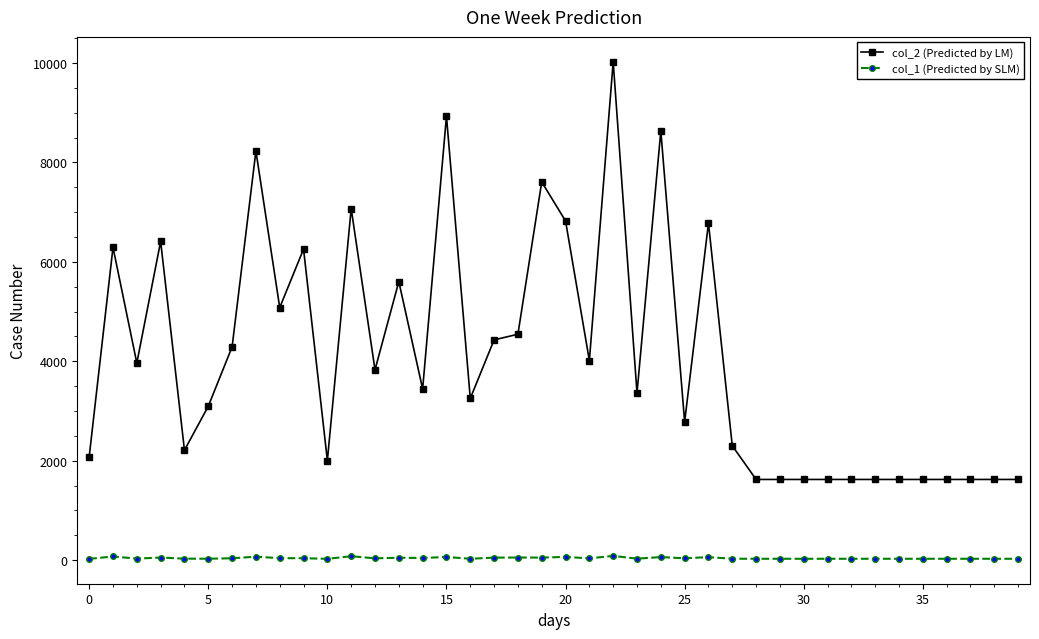

At how many categories does at least one series exceed 896?

40